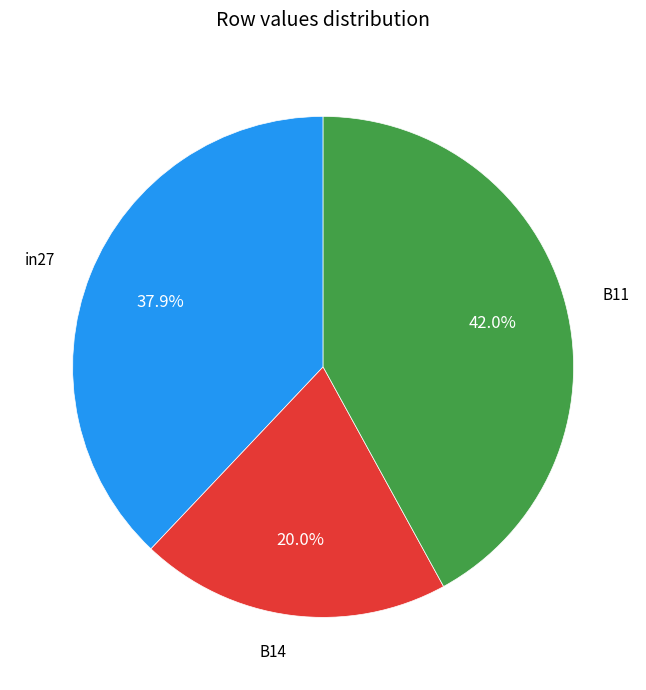

Is B14 the majority of the pie?

No